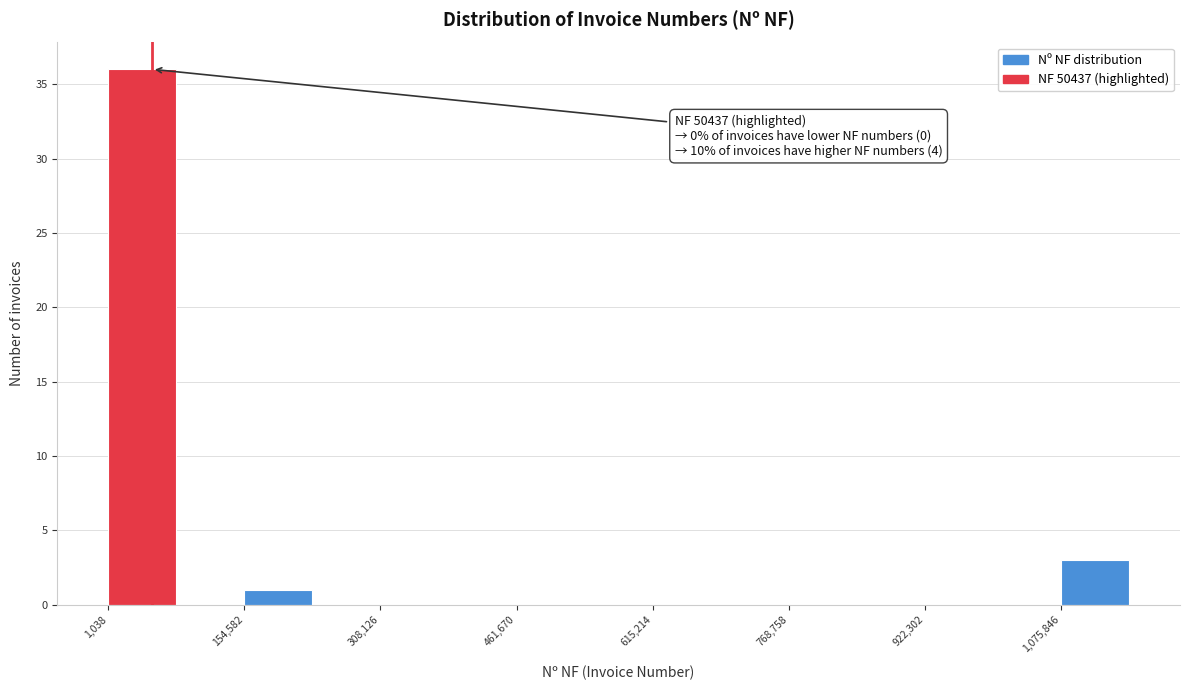

Read against the x-axis, roughly where is the centre of the tallest bar?

40000